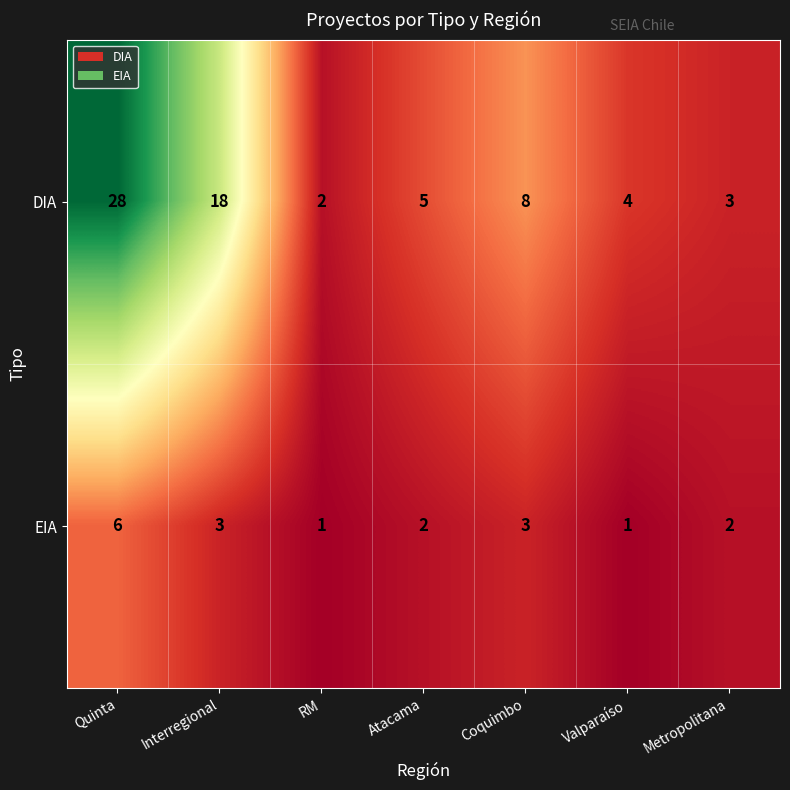

At how many categories does at least one series exceed 27?

1